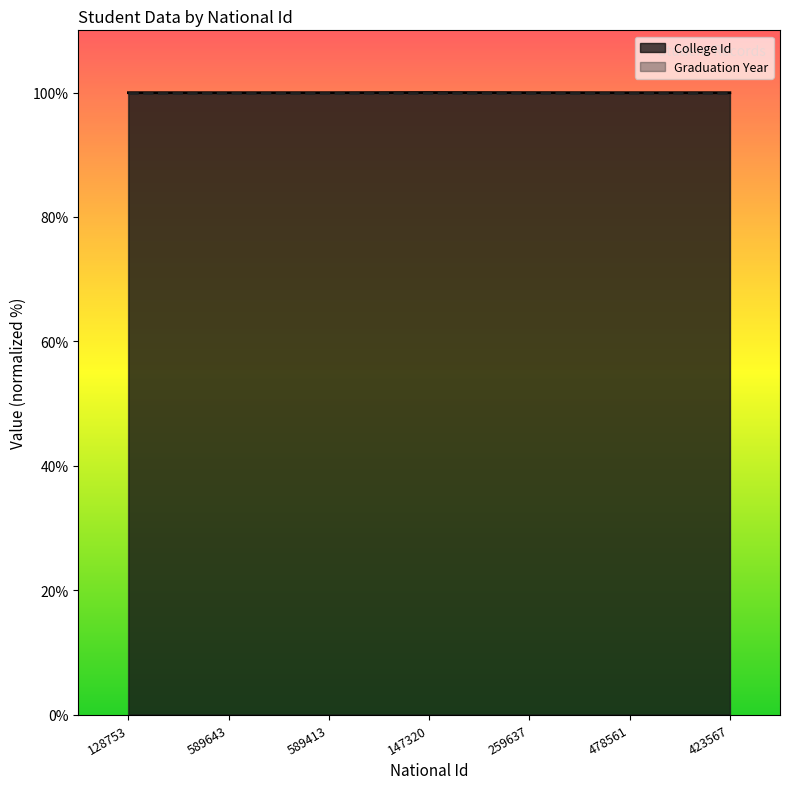

Rank the categories by value from lowest to highest.

478561, 589643, 423567, 589413, 128753, 259637, 147320